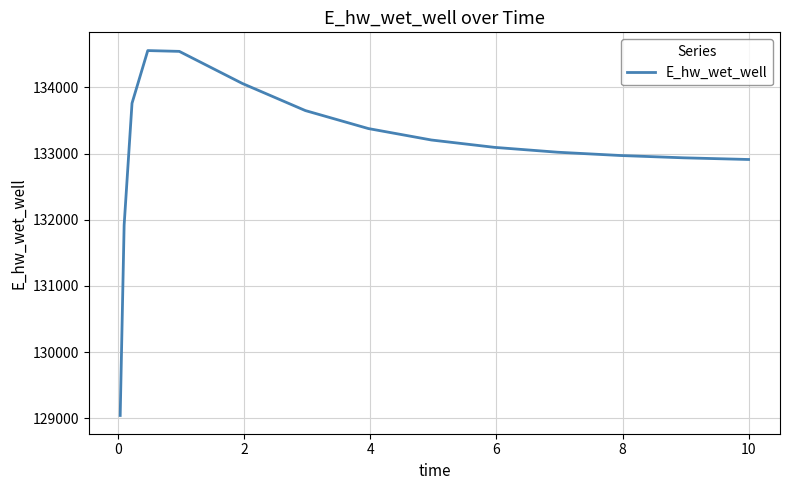

How many lines are shown in the chart?

1